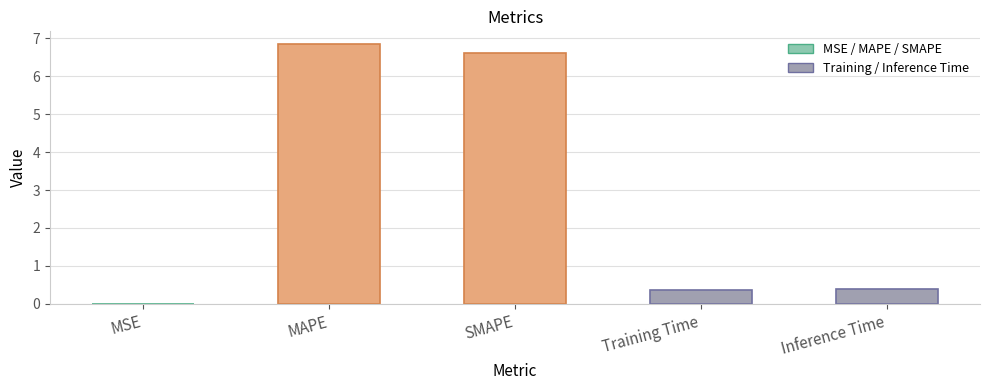

Which has a higher value, Training Time or SMAPE?

SMAPE